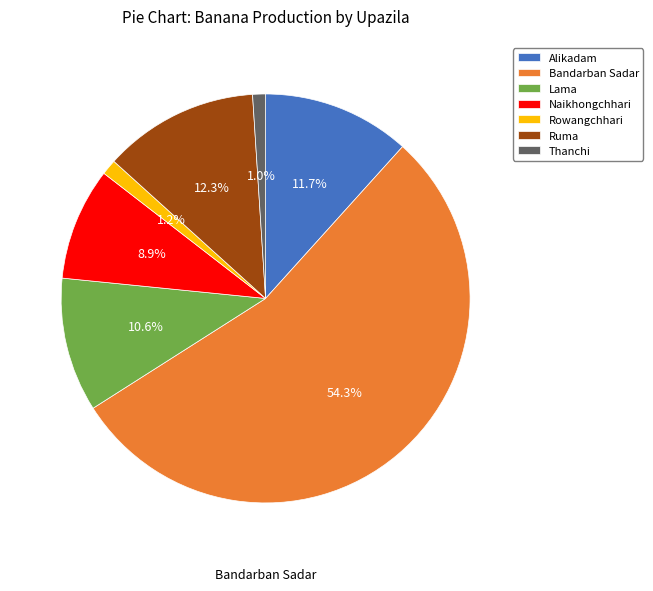

What is the largest slice in the pie chart?

Bandarban Sadar